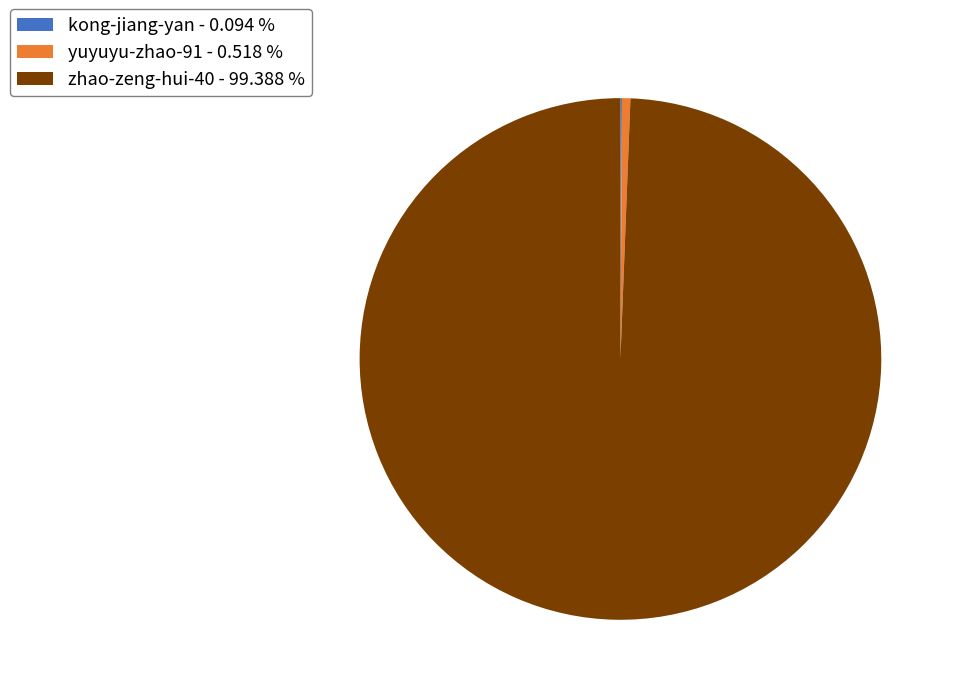

What is the largest slice in the pie chart?

zhao-zeng-hui-40